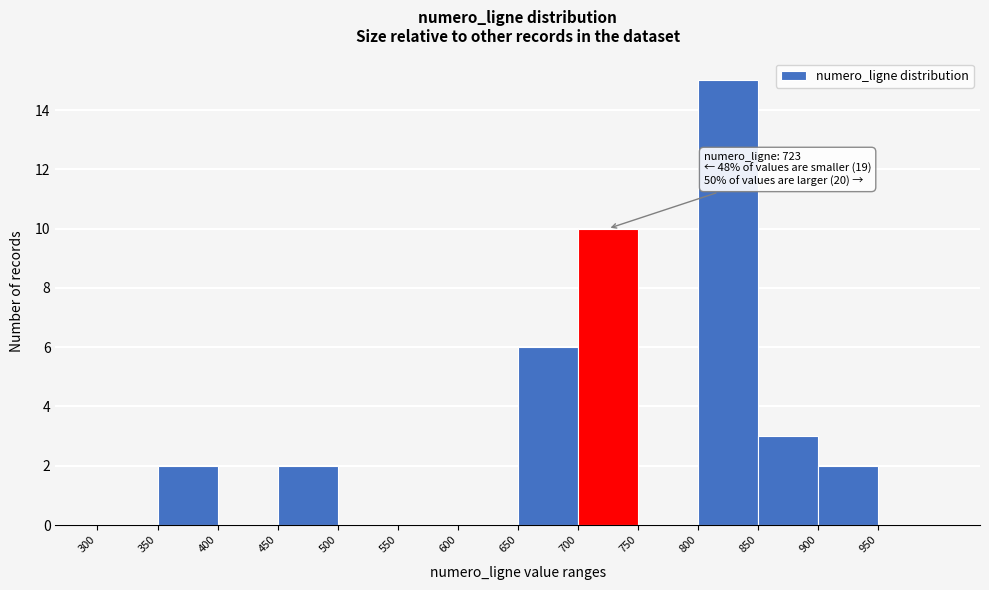

Which range on the x-axis has the tallest bar?

800 to 850